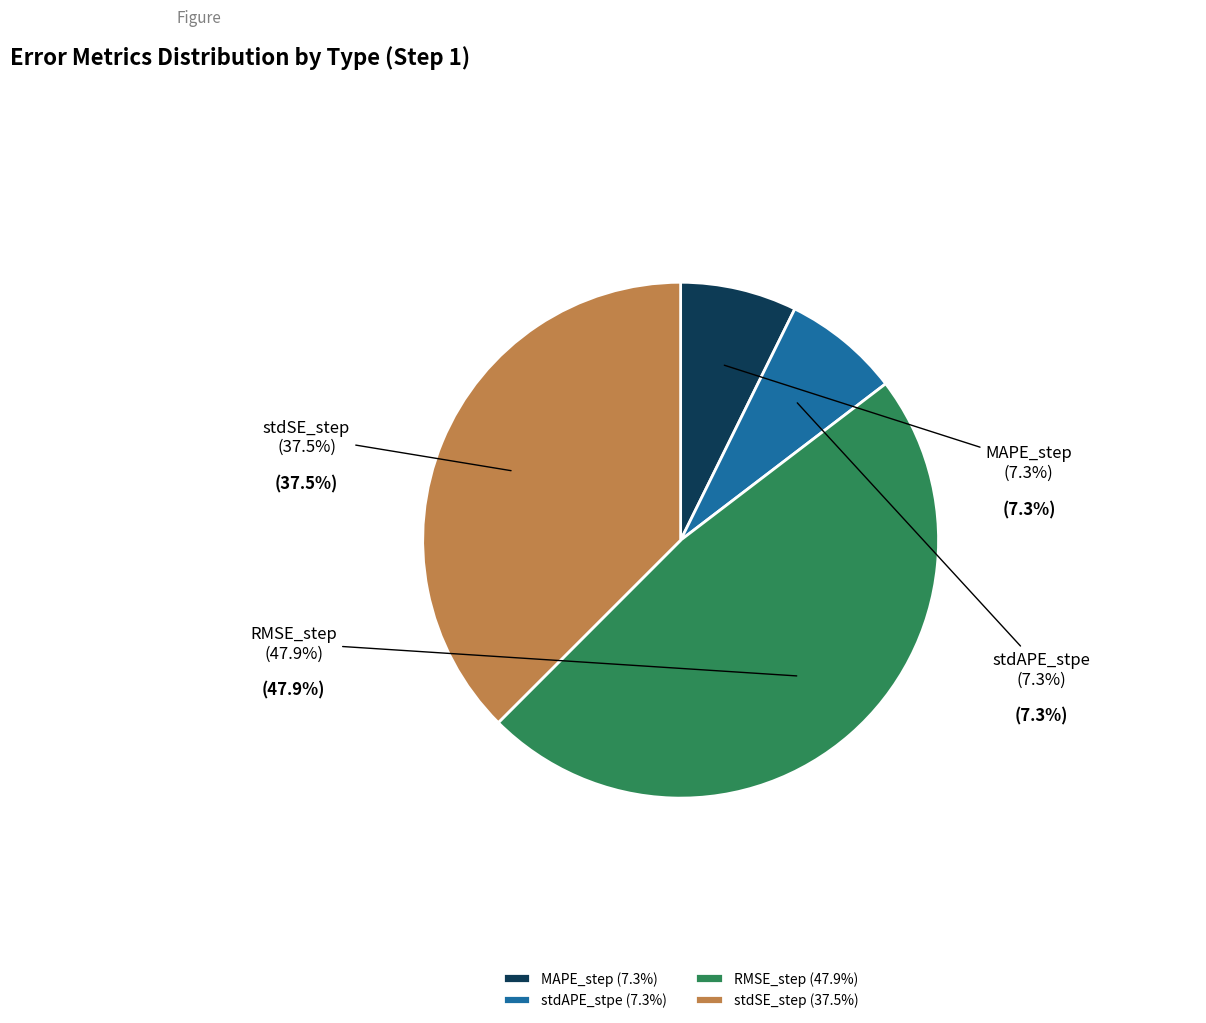

Does stdAPE_stpe represent more than half of the total?

No